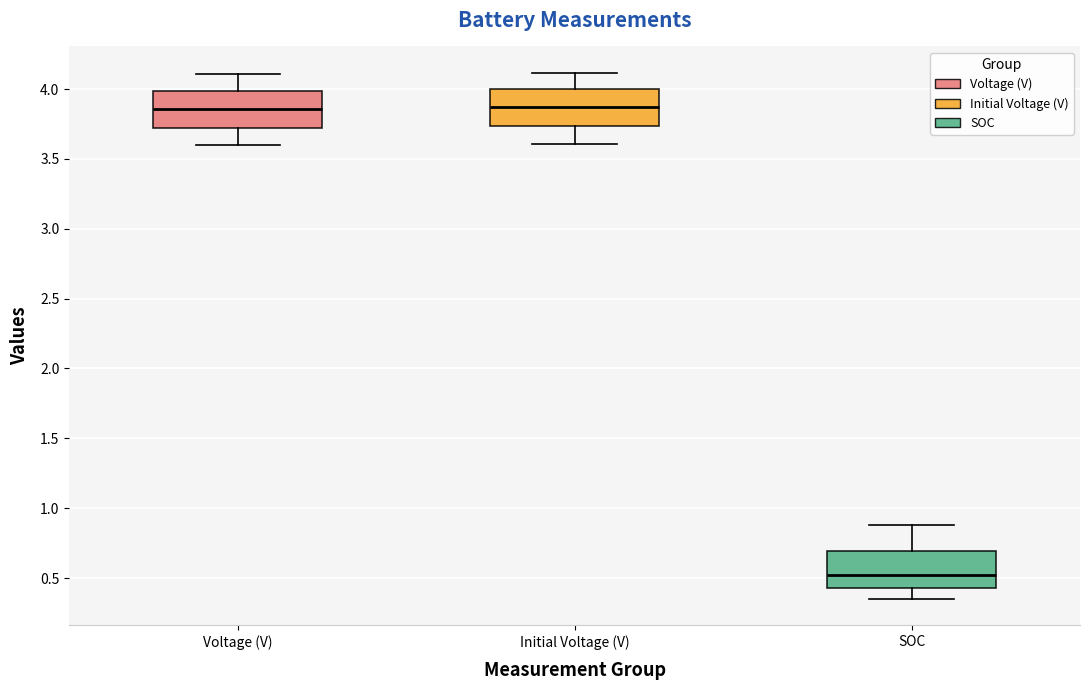

Where does the upper whisker of the box for Voltage (V) end on the y-axis? The values are not printed on the chart, so give them approximately, as read against the axis.

4.10